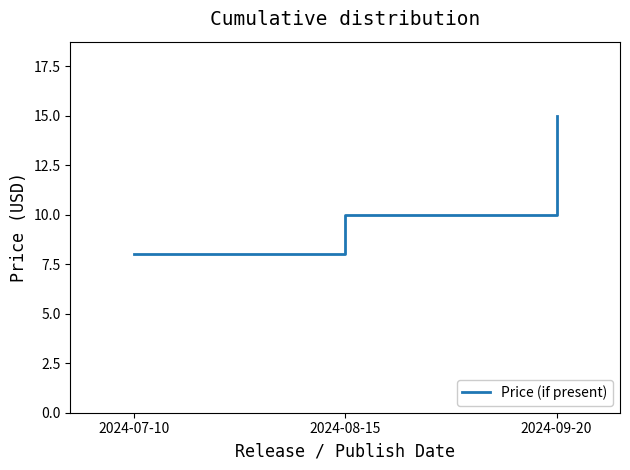

Read the value at 2024-08-15.

10.0